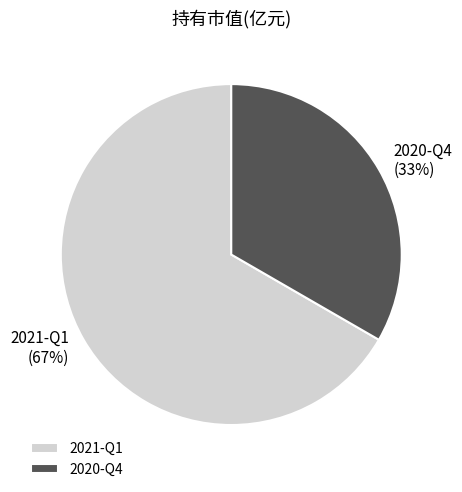

To the nearest percent, what is the combined percentage of 2021-Q1 and 2020-Q4?

100%